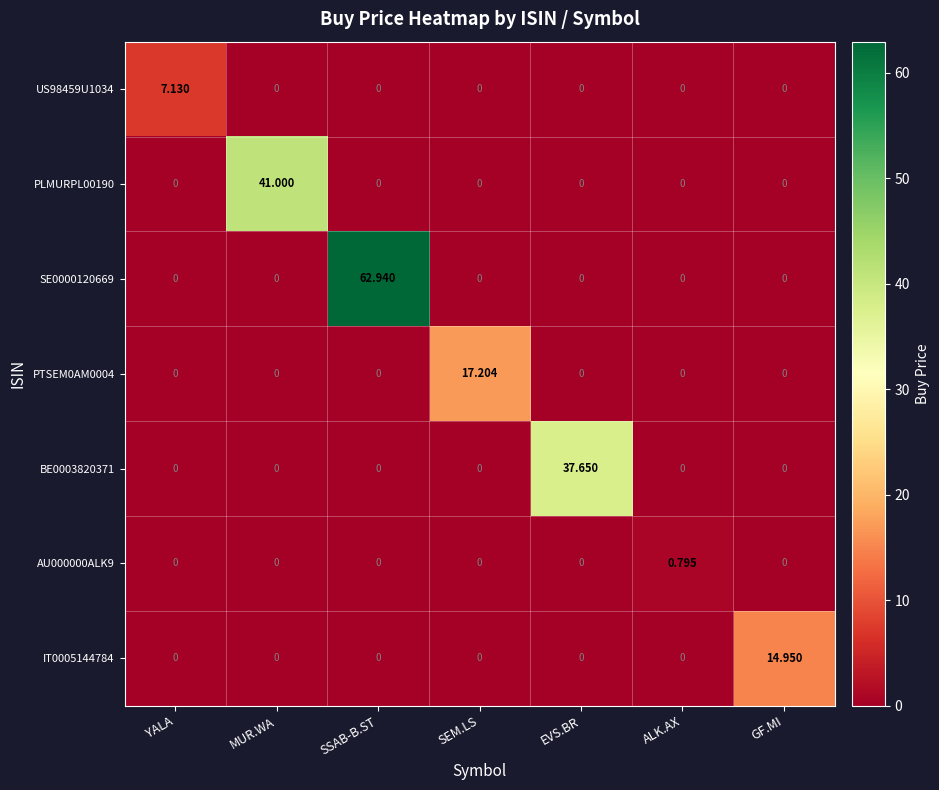

At which category is the sum across all series the highest?

SSAB-B.ST